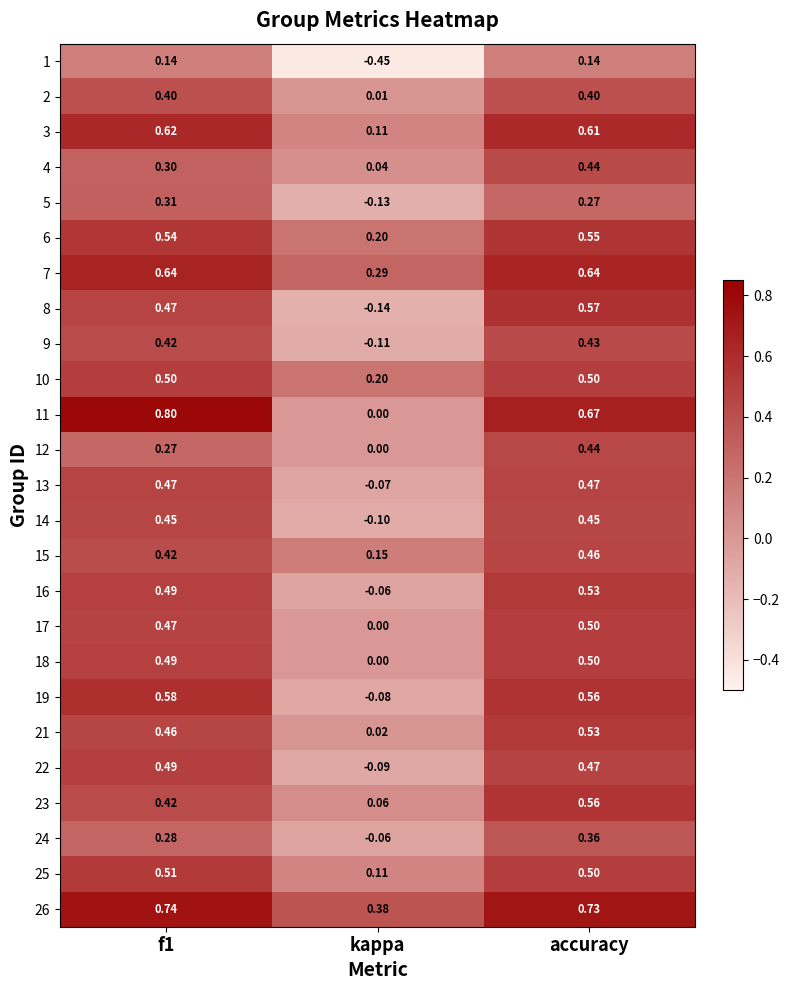

What is the greatest value displayed?

0.8